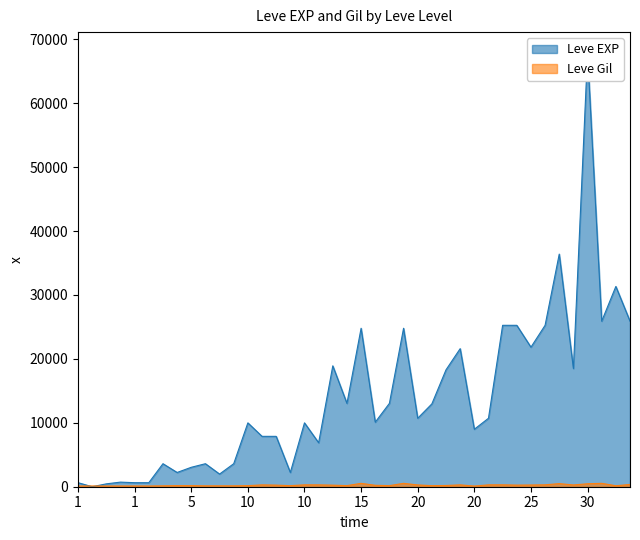

Read the Leve Gil value at 20, to the nearest 5.

280